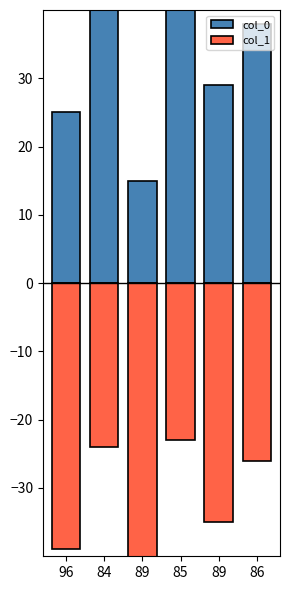

Count the number of categories in the chart.

6